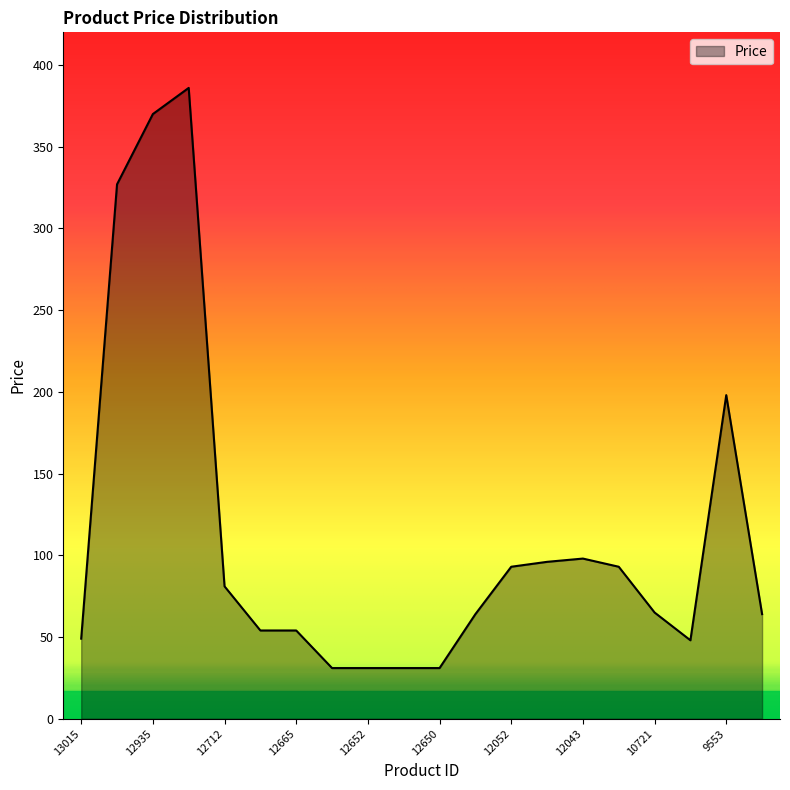

What is the minimum value shown in the chart?

31